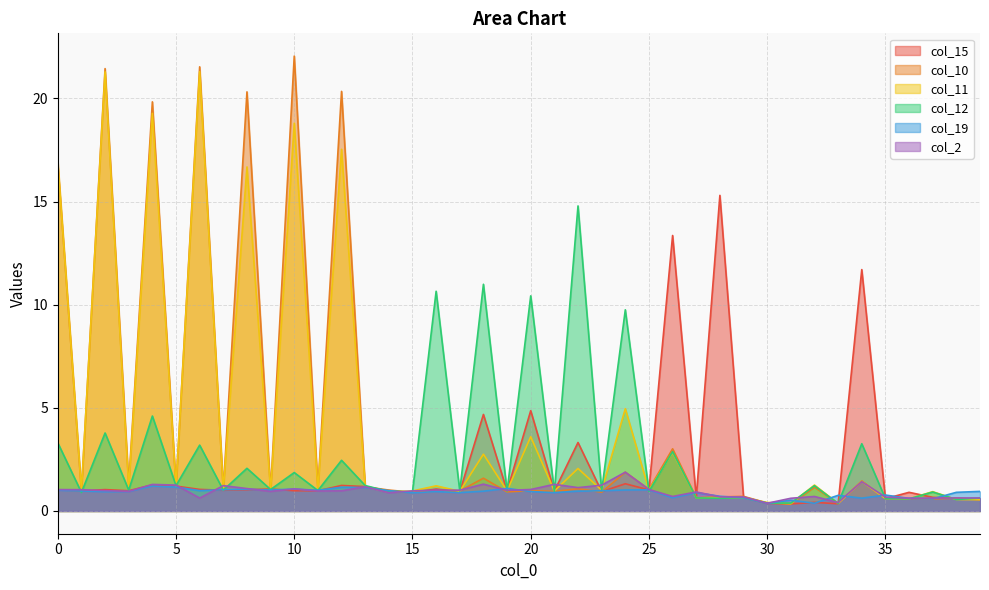

List the labels in order of col_19 value, smallest first.

30, 32, 31, 37, 36, 34, 26, 29, 28, 33, 35, 15, 17, 21, 27, 38, 2, 16, 20, 3, 39, 18, 22, 1, 23, 6, 14, 11, 0, 9, 24, 25, 7, 8, 10, 19, 13, 12, 5, 4